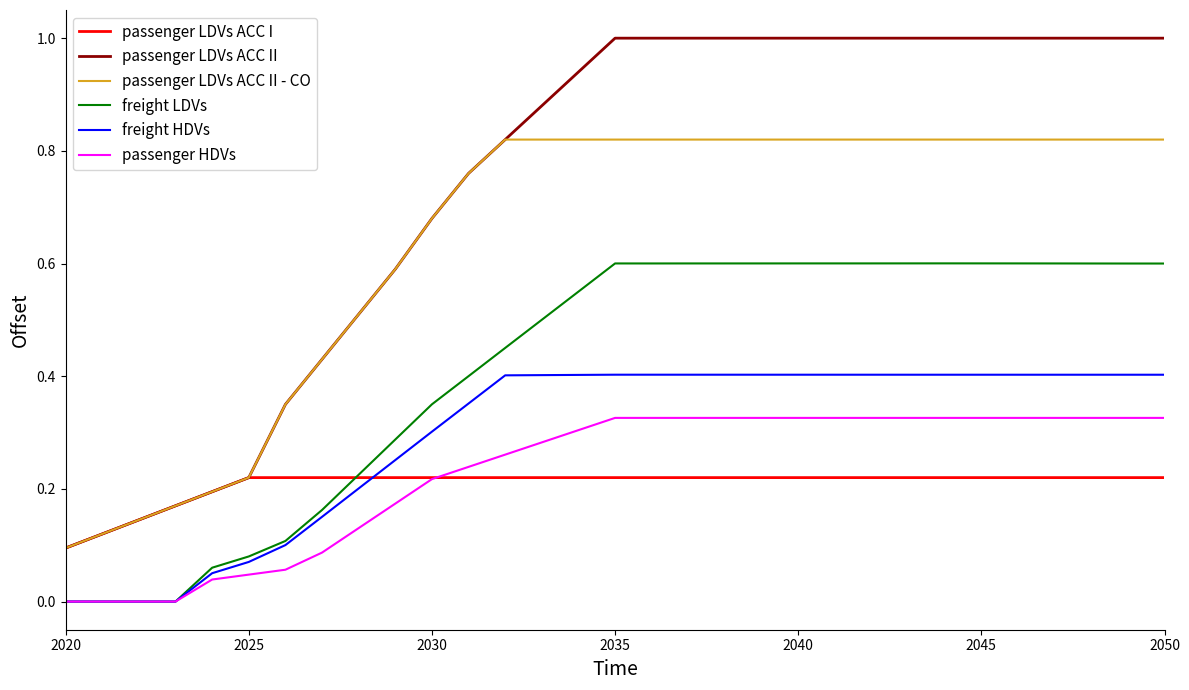

Rank the series by their maximum value, from lowest to highest.

passenger LDVs ACC I, passenger HDVs, freight HDVs, freight LDVs, passenger LDVs ACC II - CO, passenger LDVs ACC II